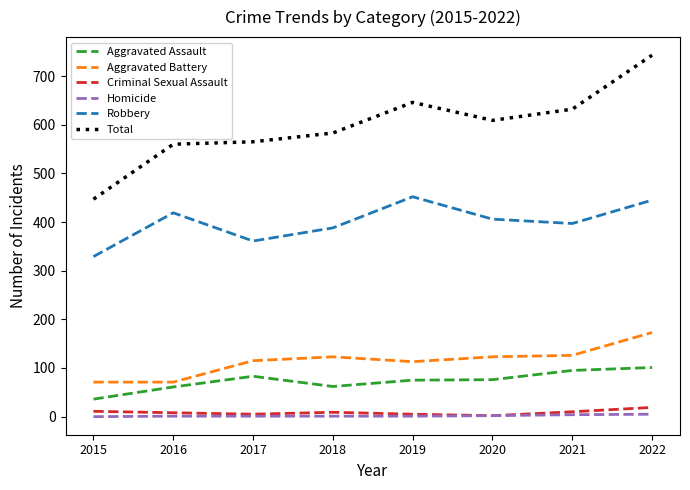

True or false: Aggravated Battery has a value of 102 at 2022.

False